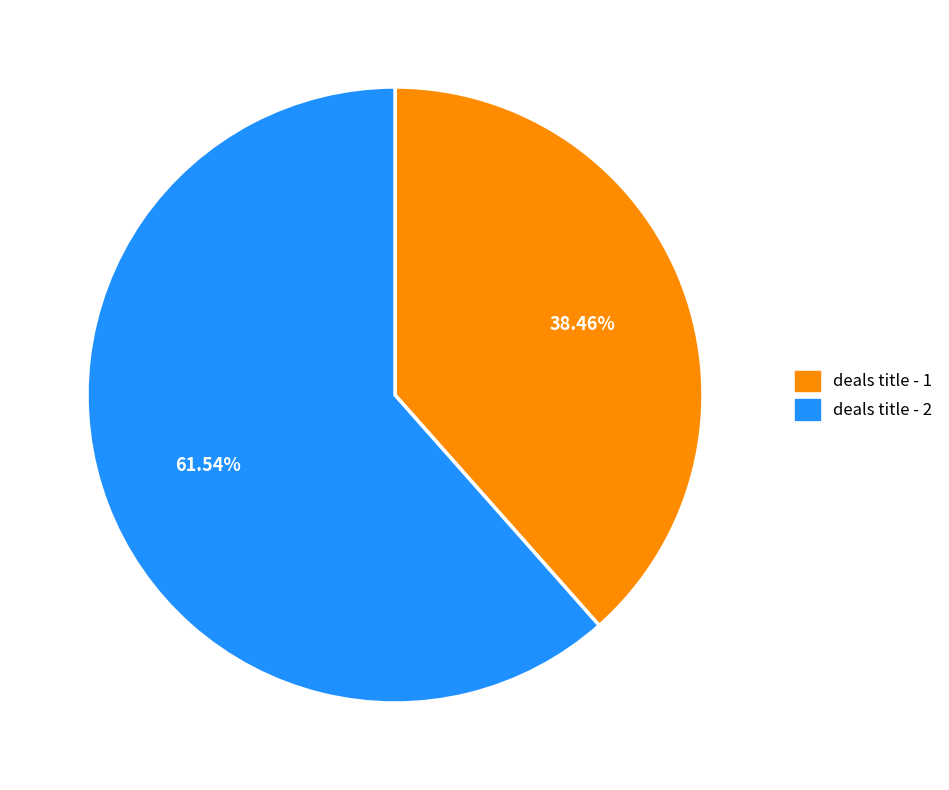

The deals title - 2 slice represents 74% of the pie. True or false?

False